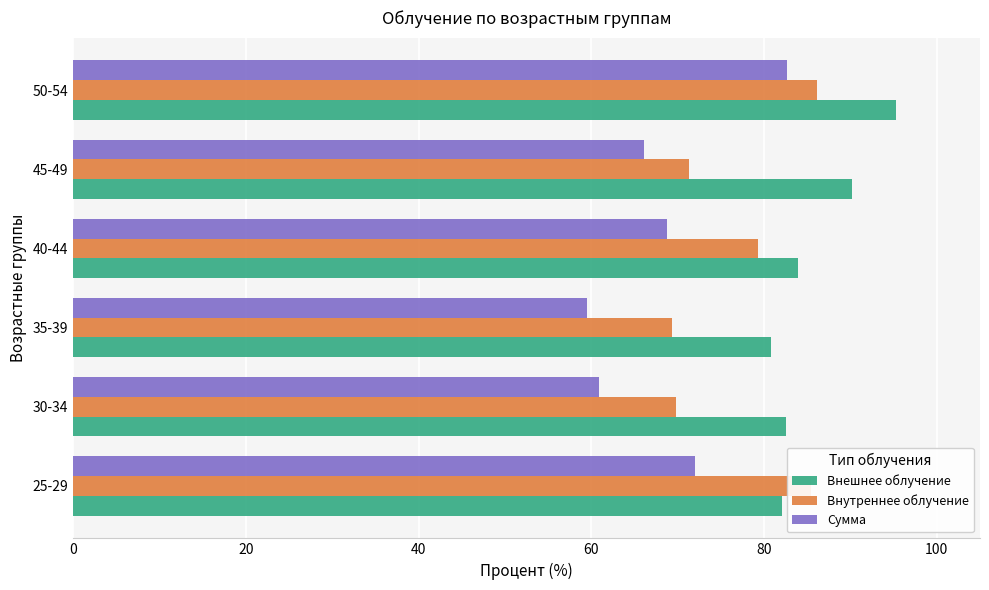

Read the Сумма value at 40-44.

68.8